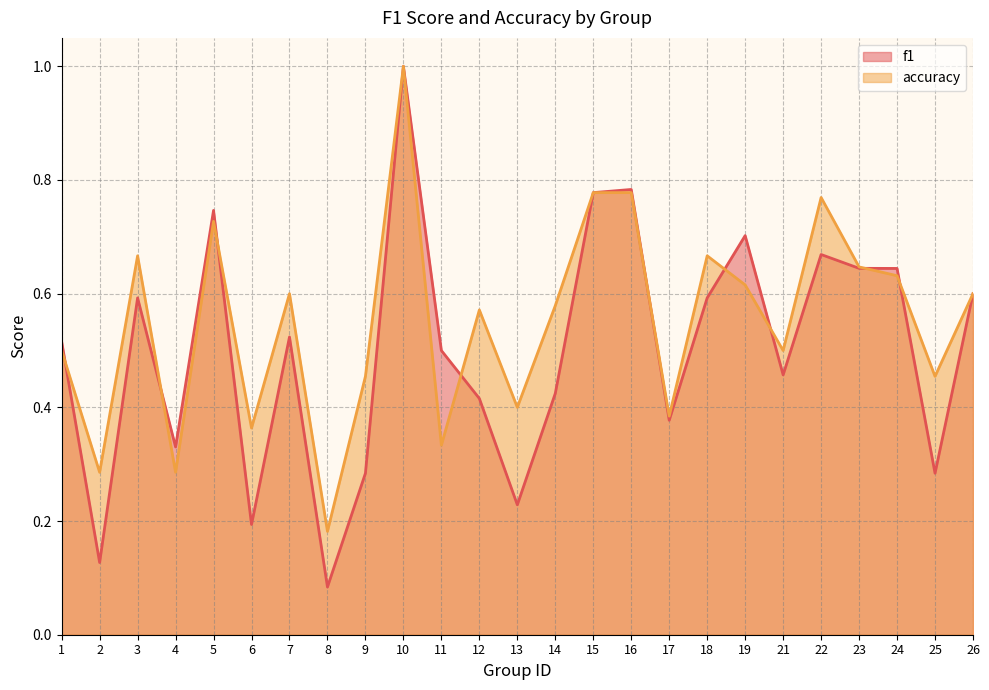

True or false: f1 and accuracy cross at least once.

True